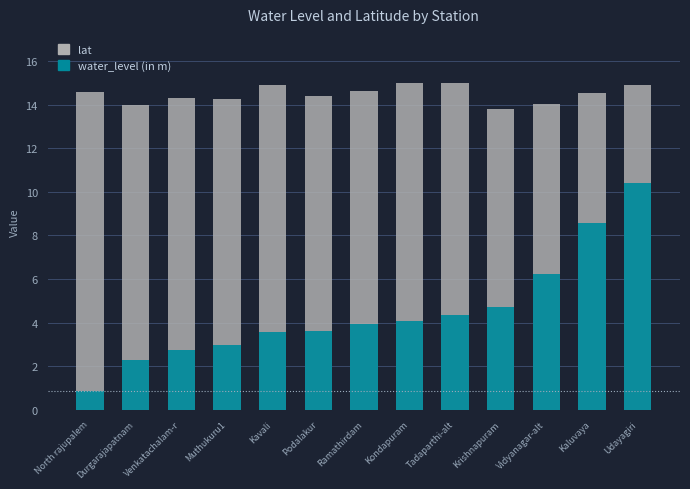

What is the difference between the maximum and minimum values in the water_level (in m) series?

9.5